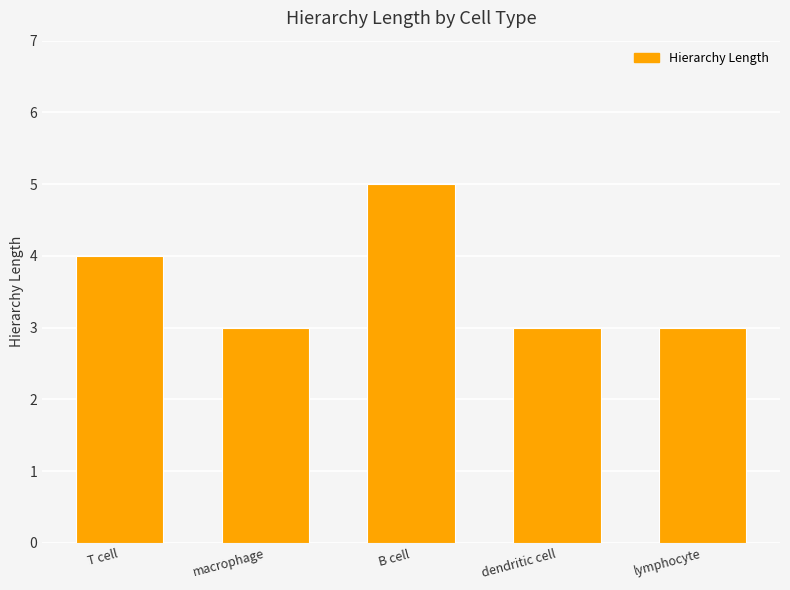

Is it true that the value at lymphocyte is 2?

False